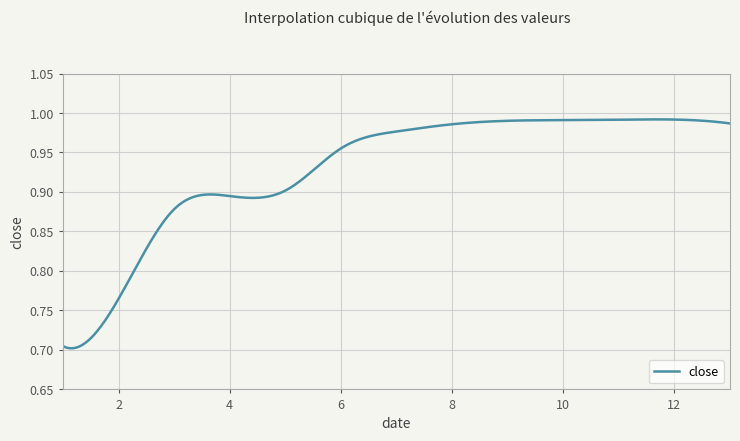

How many lines are shown in the chart?

1